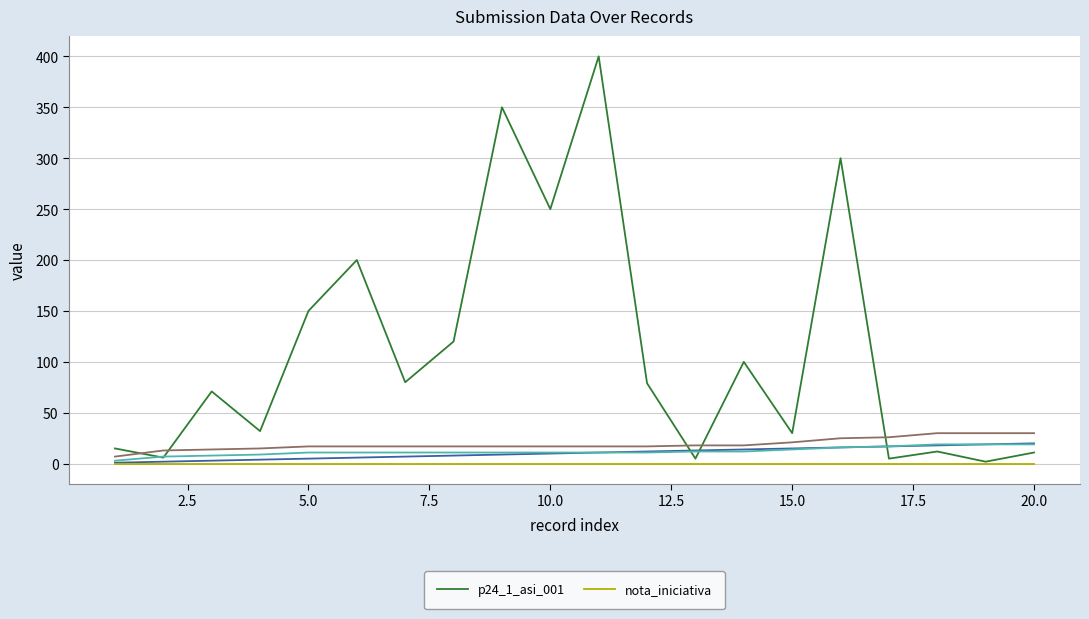

What is the difference between the maximum and minimum values in the p24_1_asi_001 series?

398